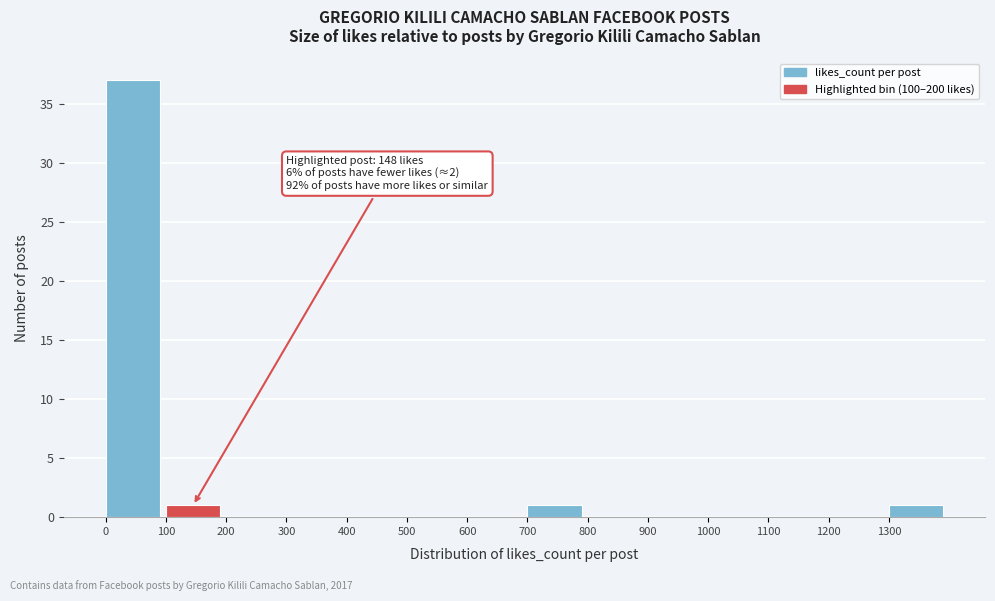

Which range on the x-axis has the tallest bar?

0 to 100